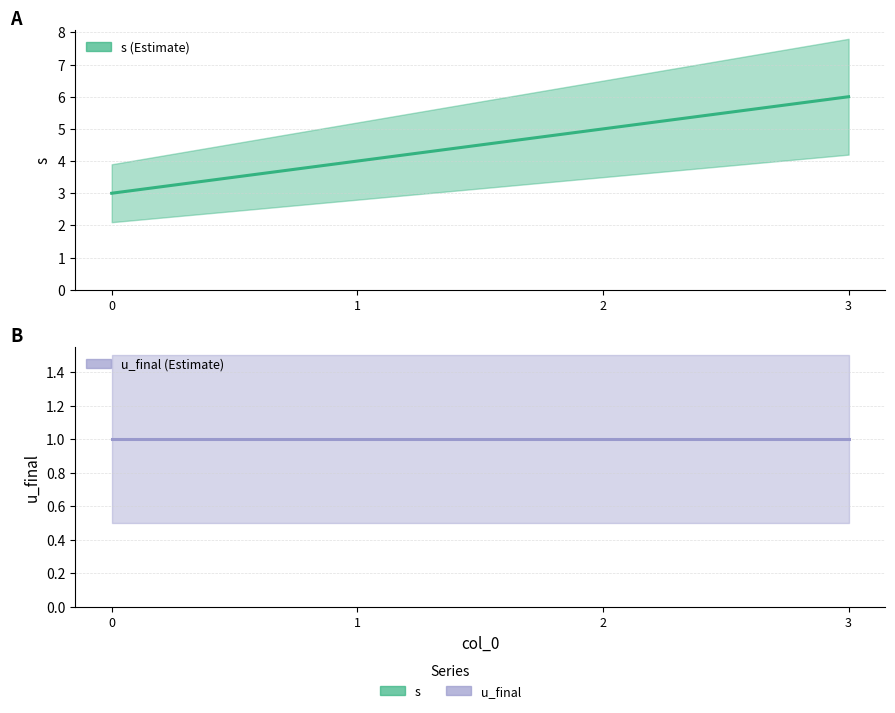

At 3, list the series in order from smallest to largest.

u_final, s